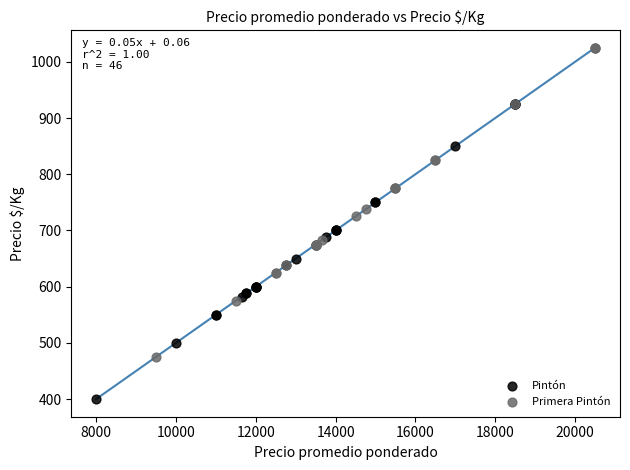

Which series contains the lowest Y value?

Pintón